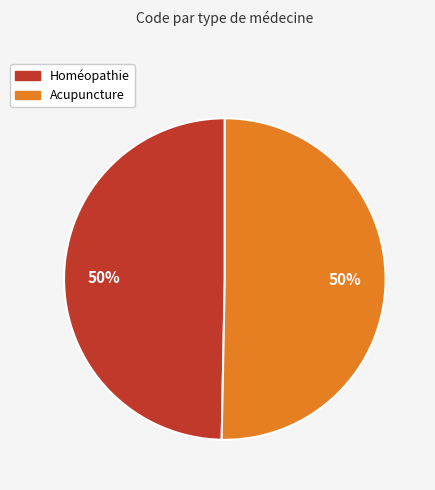

Combined, do Homéopathie and Acupuncture account for over 50%?

Yes